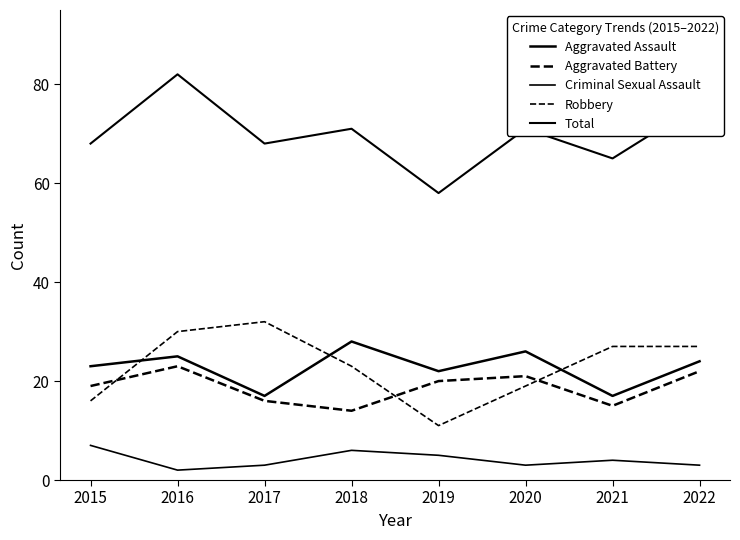

Where is the first local minimum for Robbery?

2019